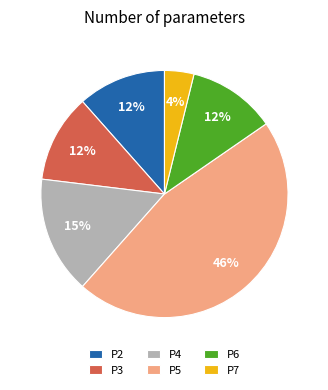

Which category has the biggest portion of the pie?

P5